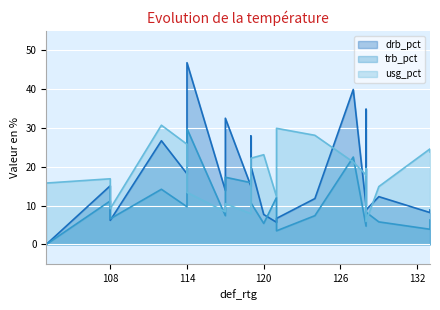

What is the total value across all series at 133?

39.0